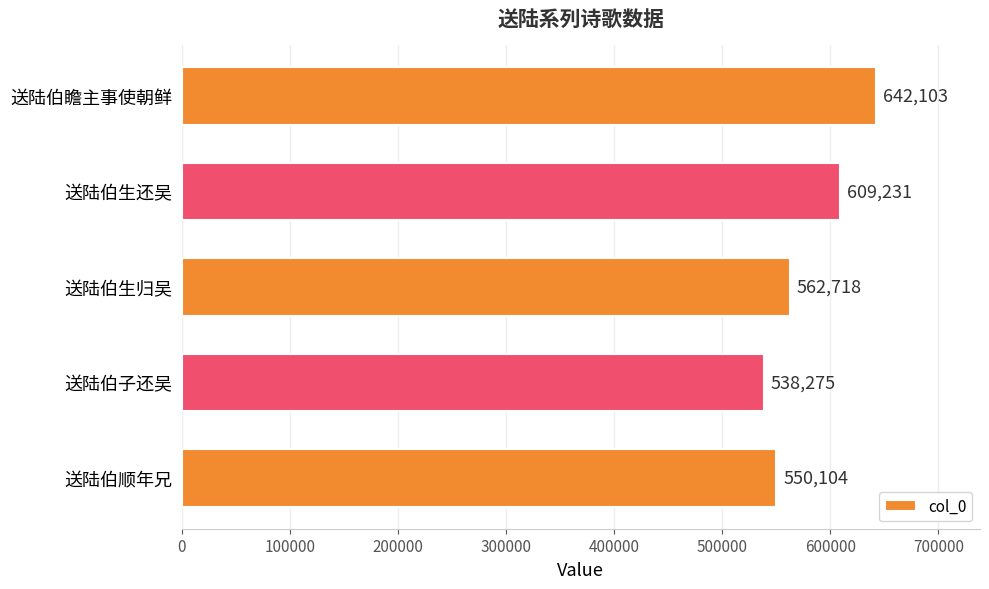

Which has a higher value, 送陆伯生还吴 or 送陆伯生归吴?

送陆伯生还吴